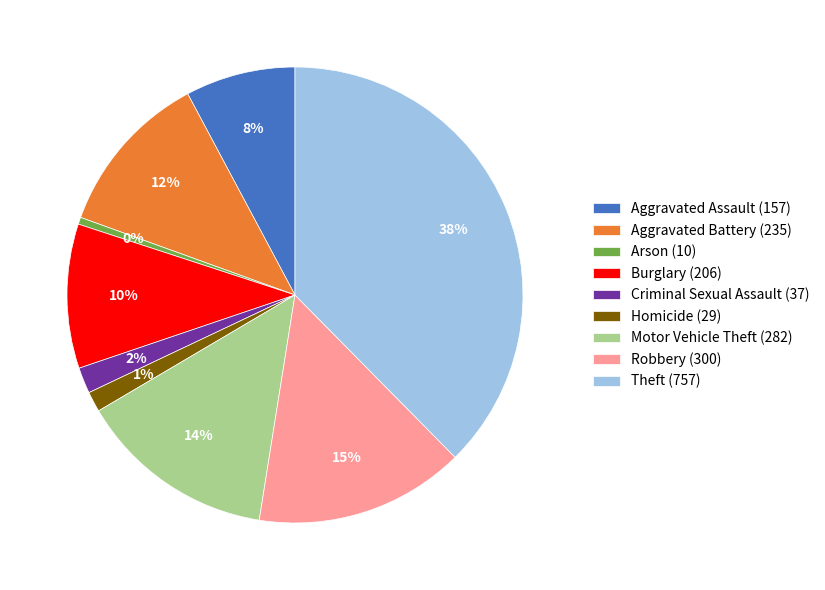

True or false: Homicide accounts for 11% of the total.

False